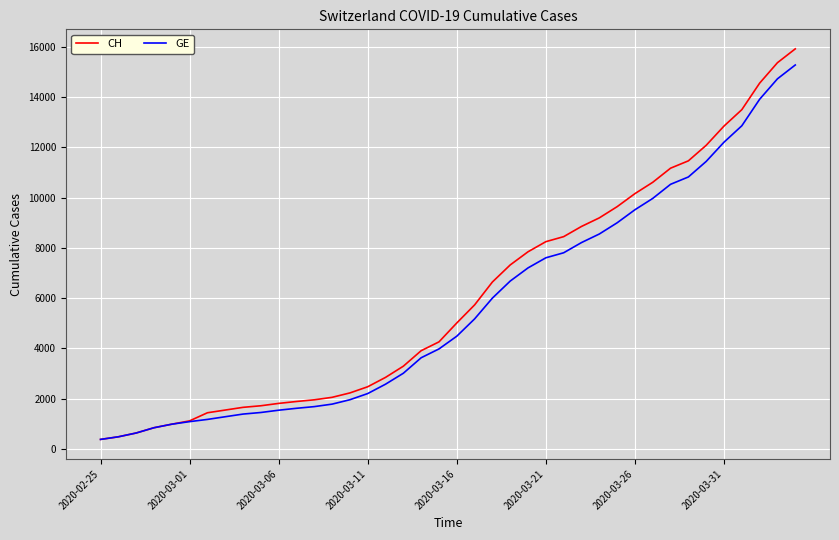

Which series has the widest spread of values?

CH